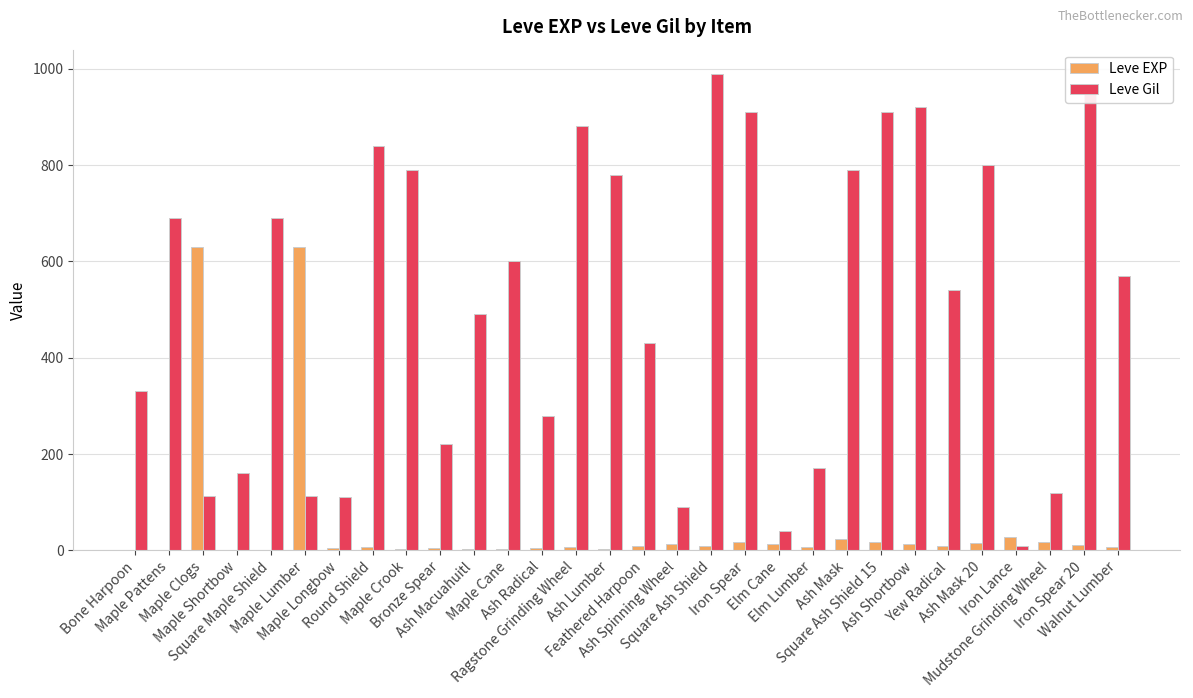

Is it true that Leve EXP equals 23 at Elm Cane?

False